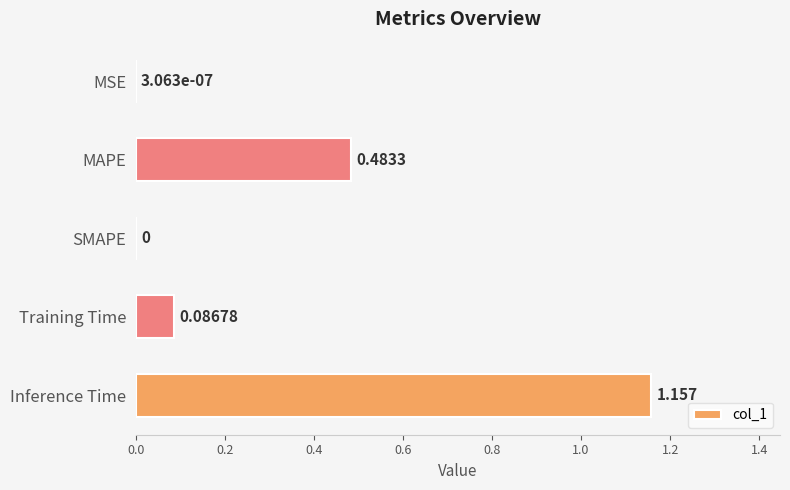

Which label corresponds to the largest value in the chart?

Inference Time